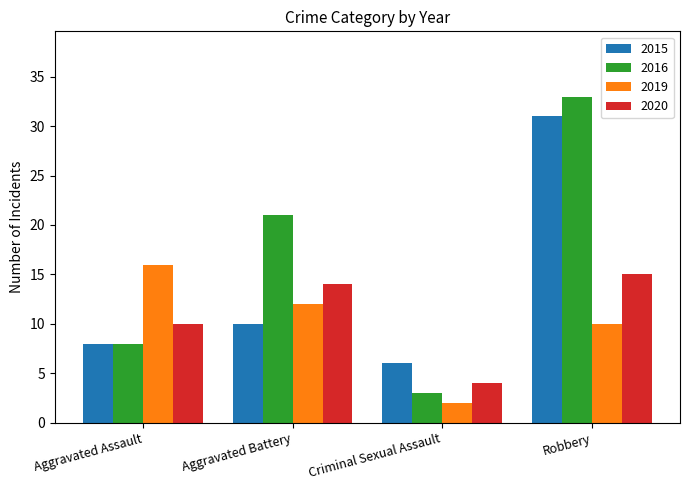

Which series has the largest range (max minus min)?

2016